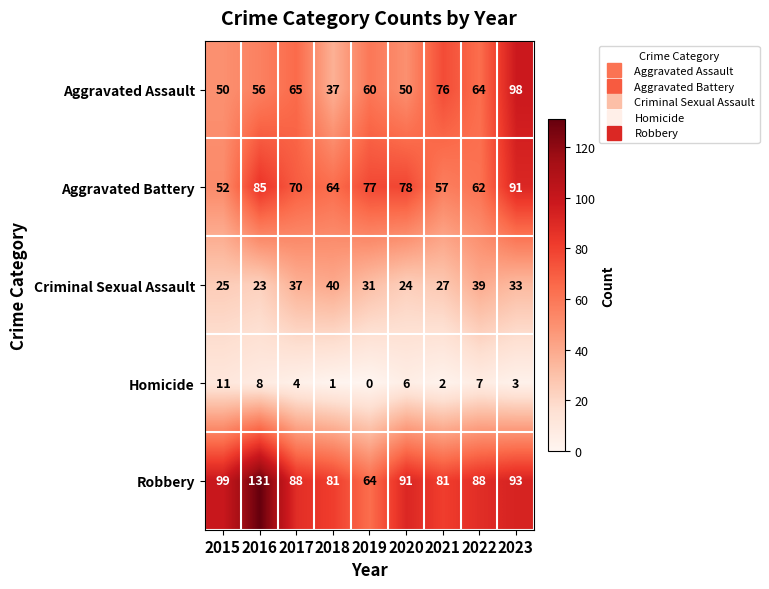

What is the difference between the second highest and minimum values in the Robbery series?

35